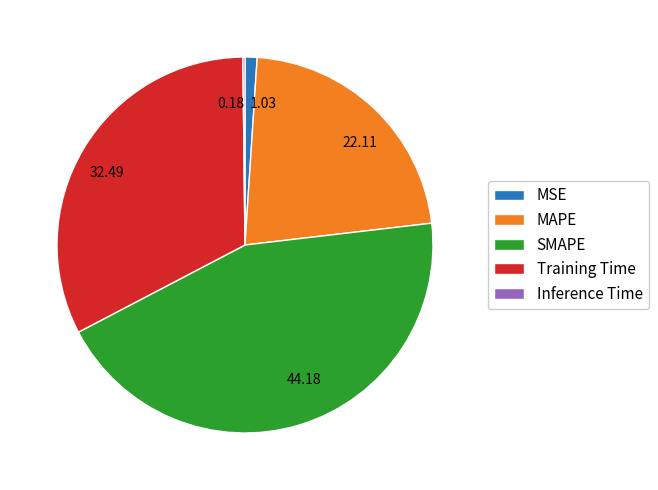

Is MSE the majority of the pie?

No